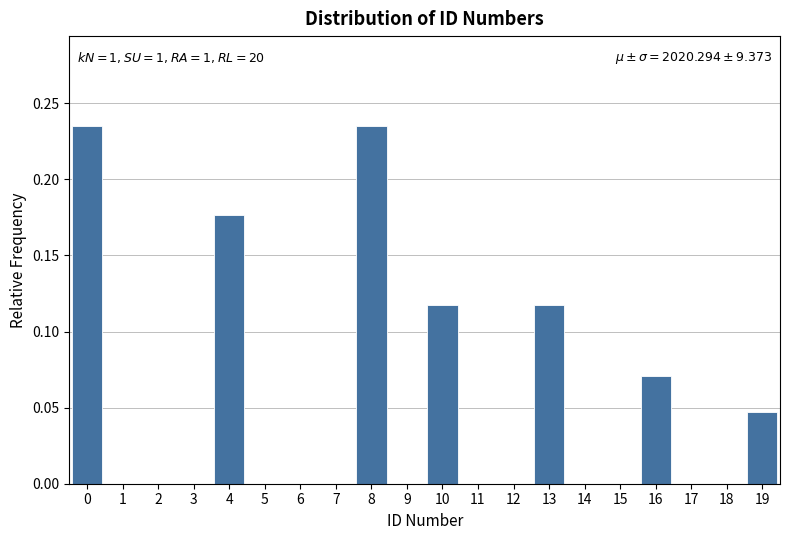

The value at 18 is 0.2. True or false?

False